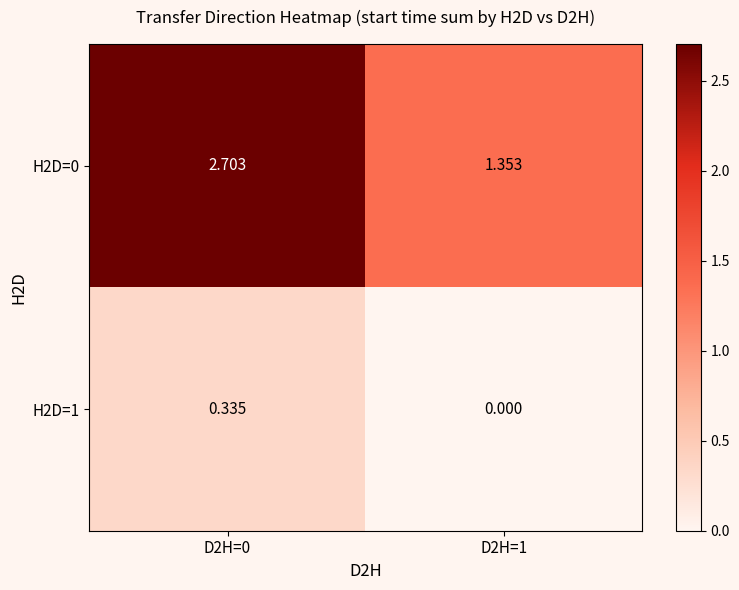

Is the value of H2D=1 at D2H=1 greater than the value of H2D=0 at D2H=1?

No